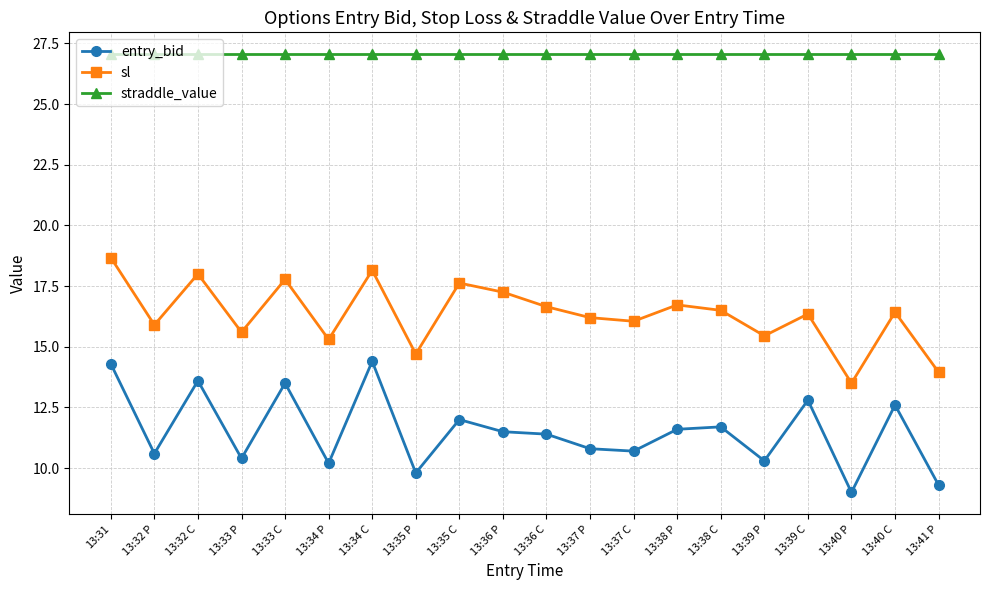

How many values in the entry_bid series are below 11?

9